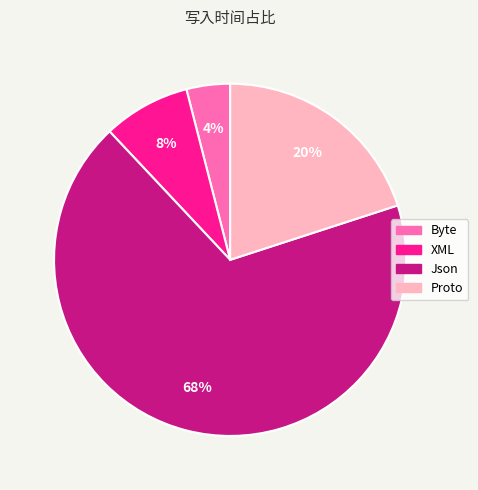

Do Proto and Byte together represent more than half of the pie?

No